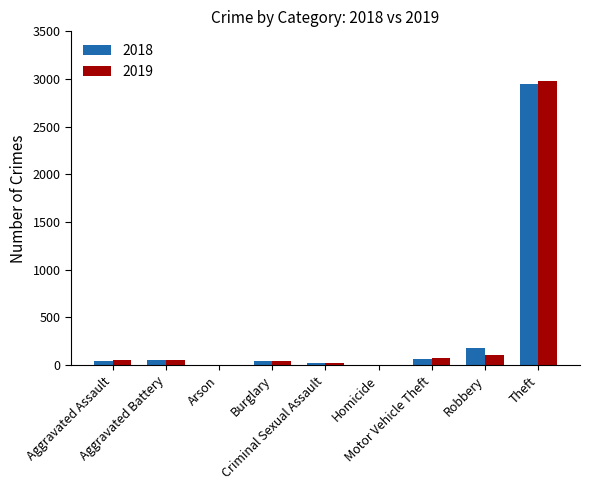

What is the difference between the maximum and minimum values in the 2018 series?

2952